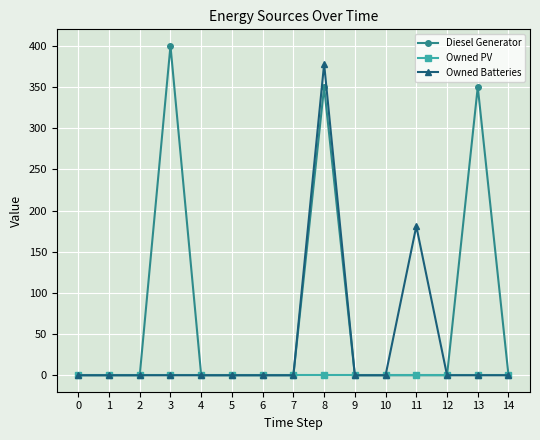

The value of Diesel Generator at 14 is 265. True or false?

False